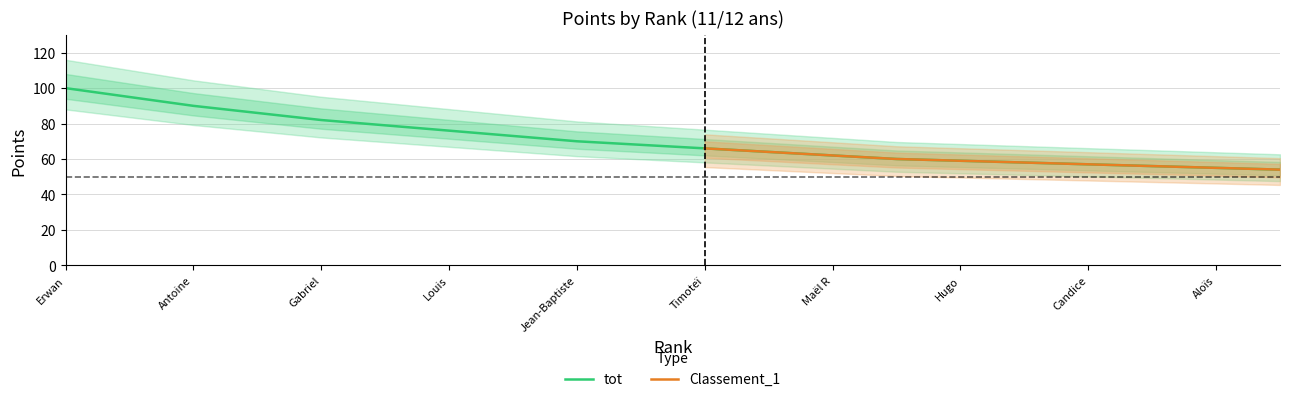

Count the number of values greater than 68.

9